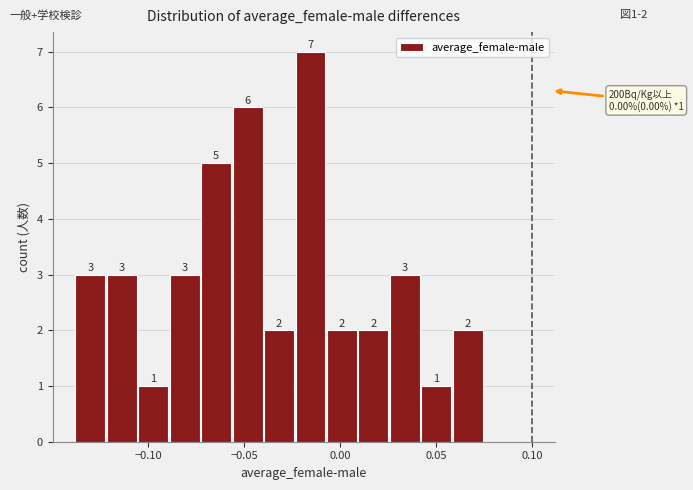

Around what value on the x-axis is the tallest bar? Give the approximate position of its centre, as read against the axis.

-0.015